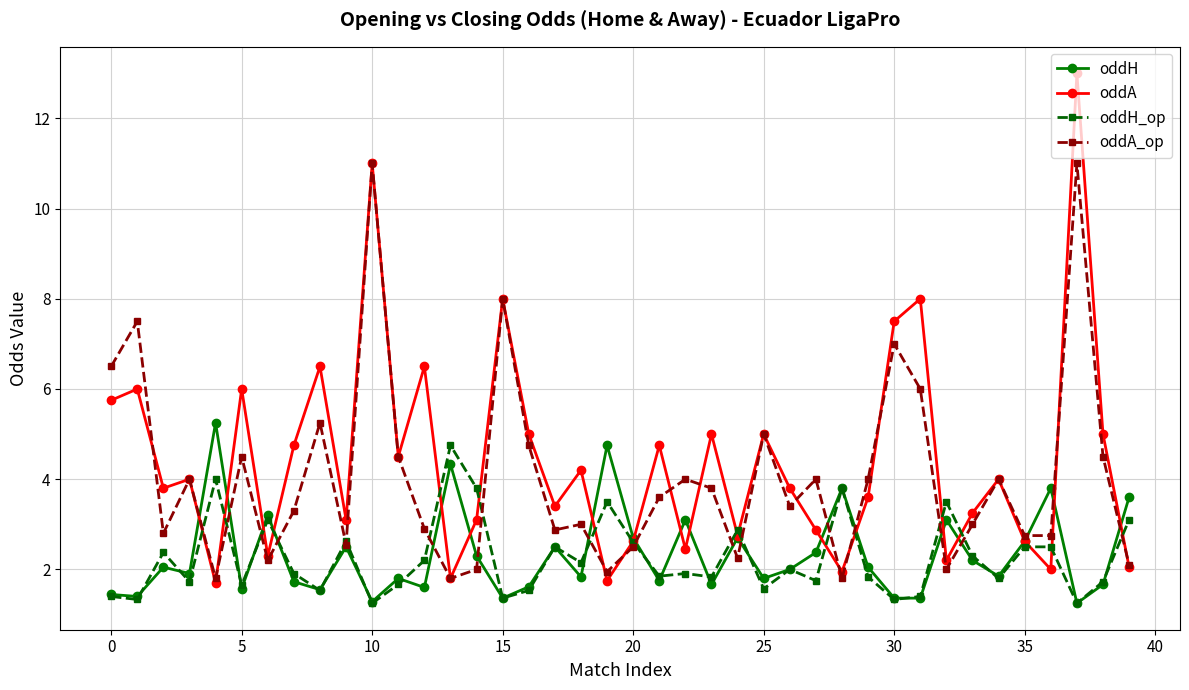

What is the highest value of the oddA_op series?

11.0